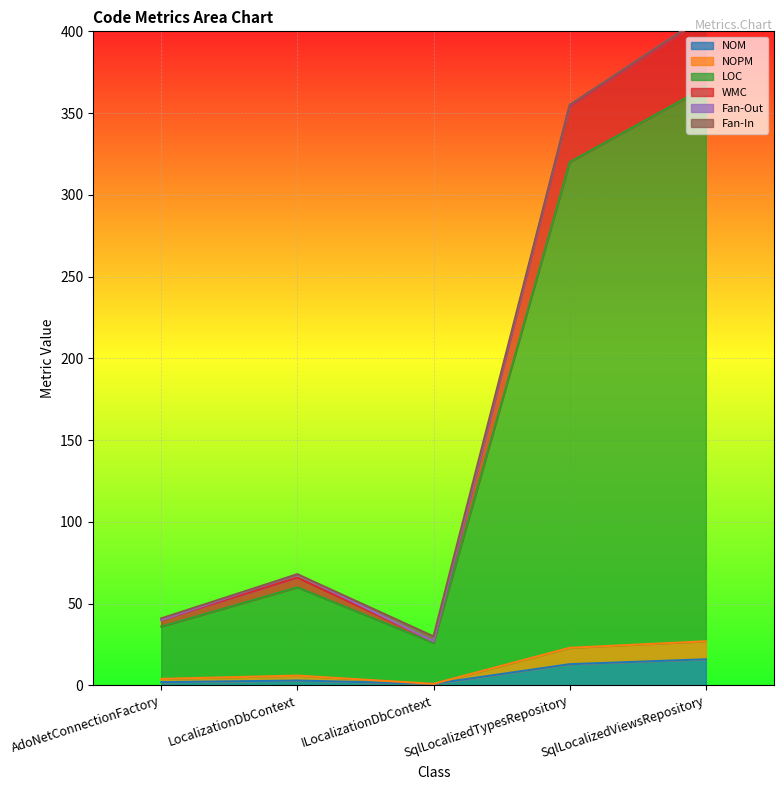

Where is the first local maximum for NOPM?

LocalizationDbContext